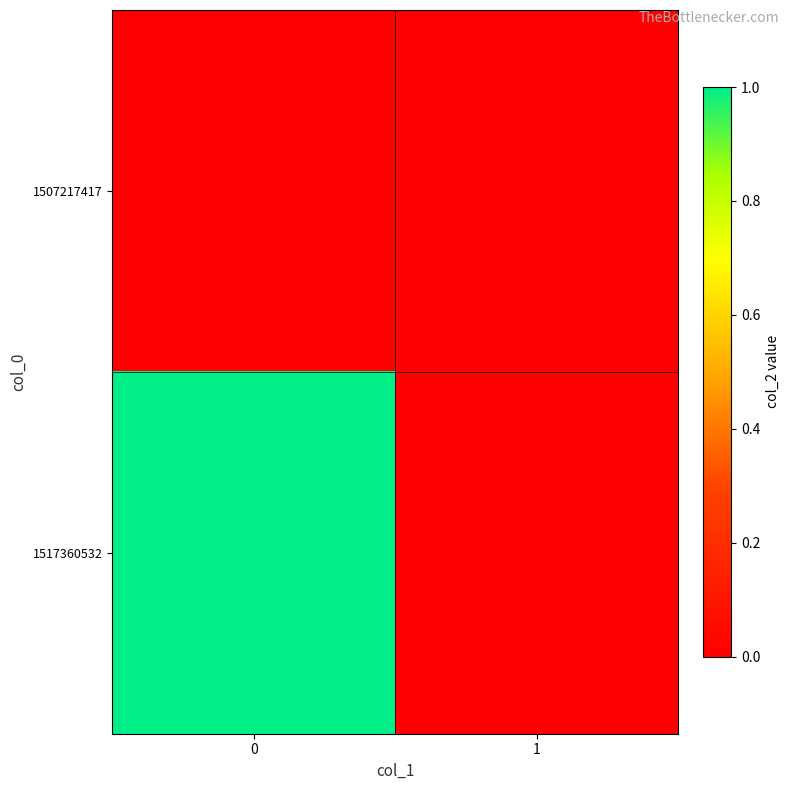

Reading right to left, list all the values displayed in this chart.

1507217417: 1=0	0=0
1517360532: 1=0	0=1